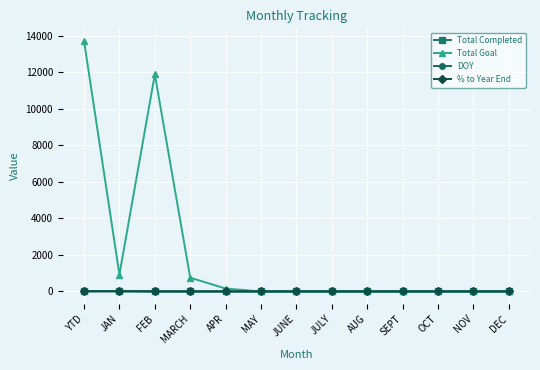

What is the total value across all series at JAN?

959.7